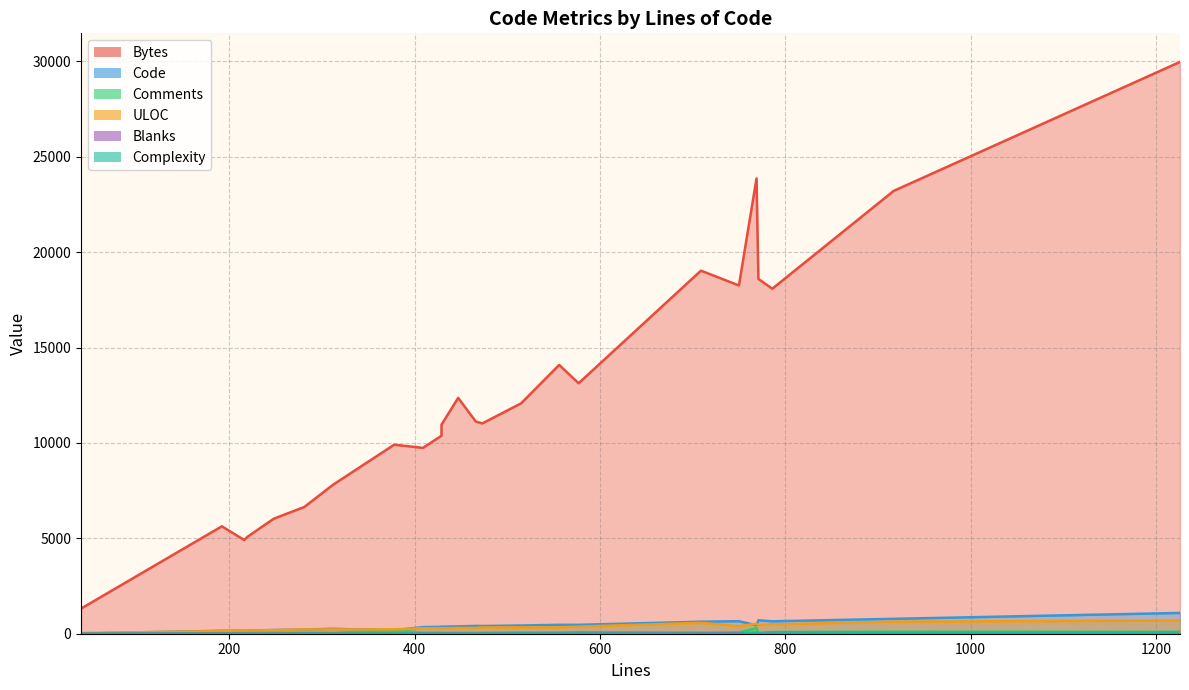

What is the difference between the highest and lowest values at 23?

11019